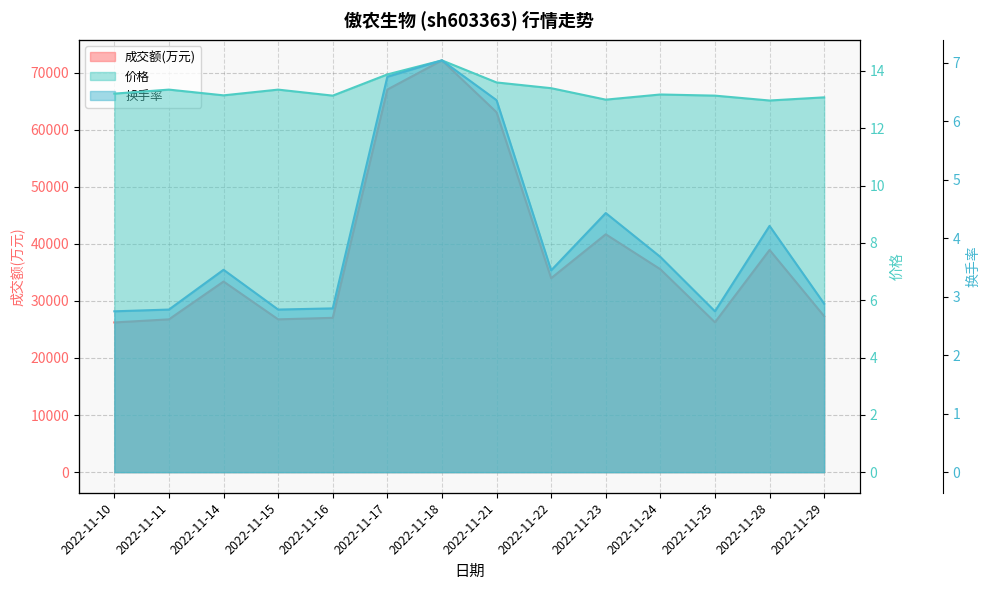

Rank the categories by 成交额(万元) value from lowest to highest.

2022-11-10, 2022-11-25, 2022-11-11, 2022-11-15, 2022-11-16, 2022-11-29, 2022-11-14, 2022-11-22, 2022-11-24, 2022-11-28, 2022-11-23, 2022-11-21, 2022-11-17, 2022-11-18